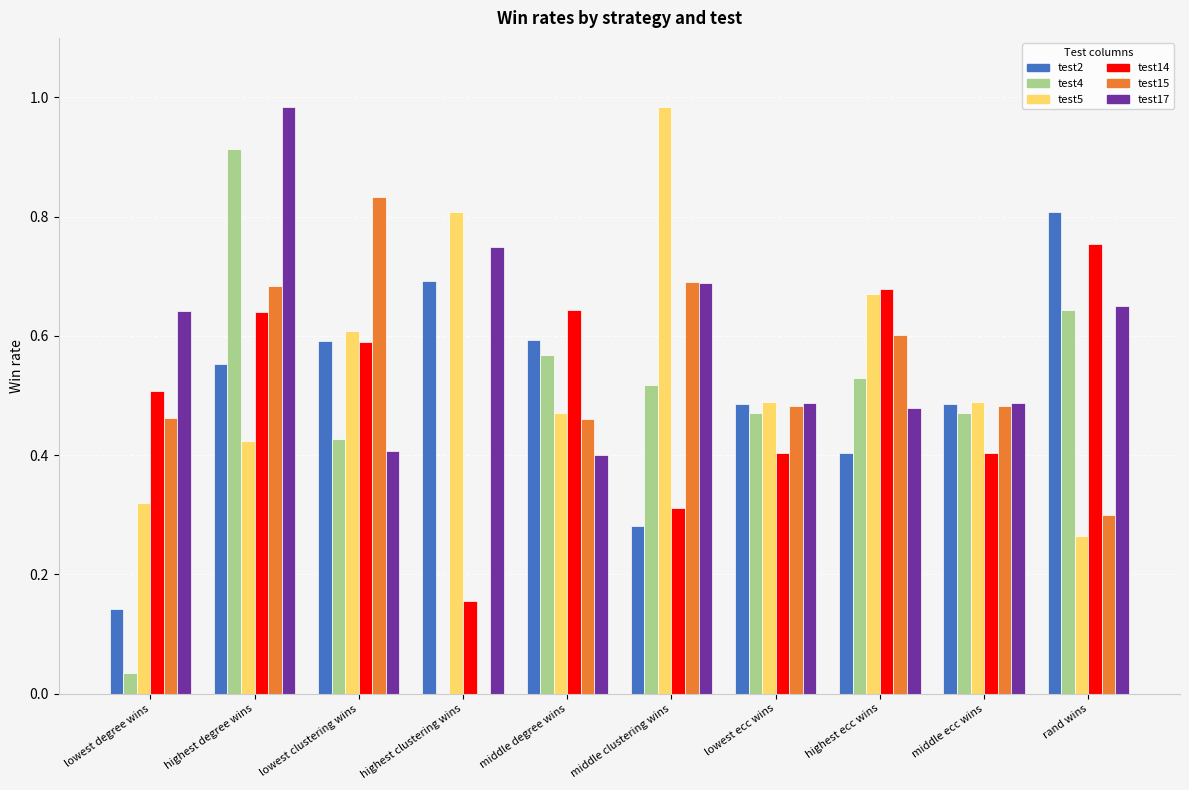

The test4 series shows 0.3 at highest clustering wins. True or false?

False